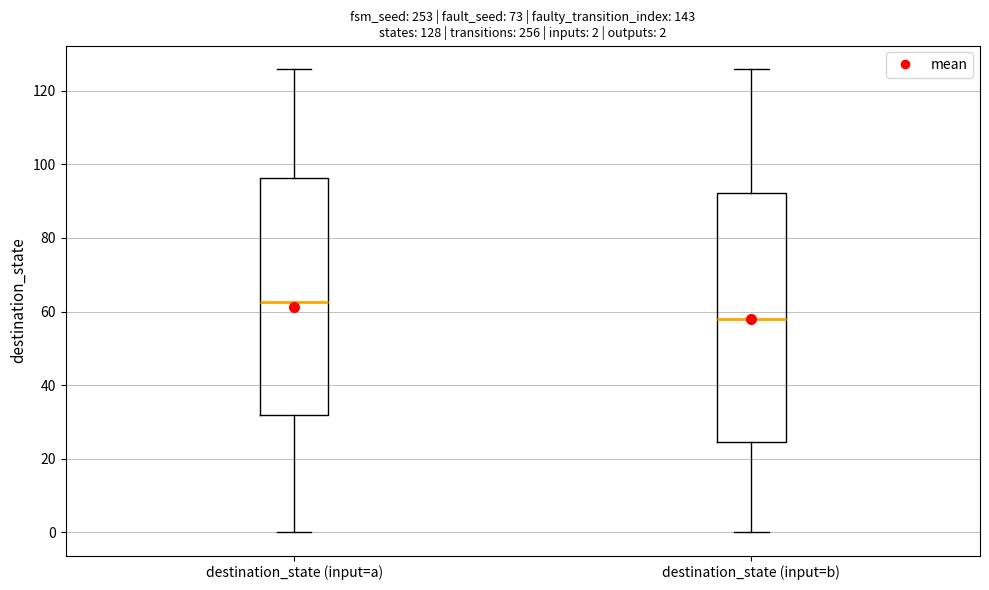

Which box's median line is the lowest?

destination_state (input=b)